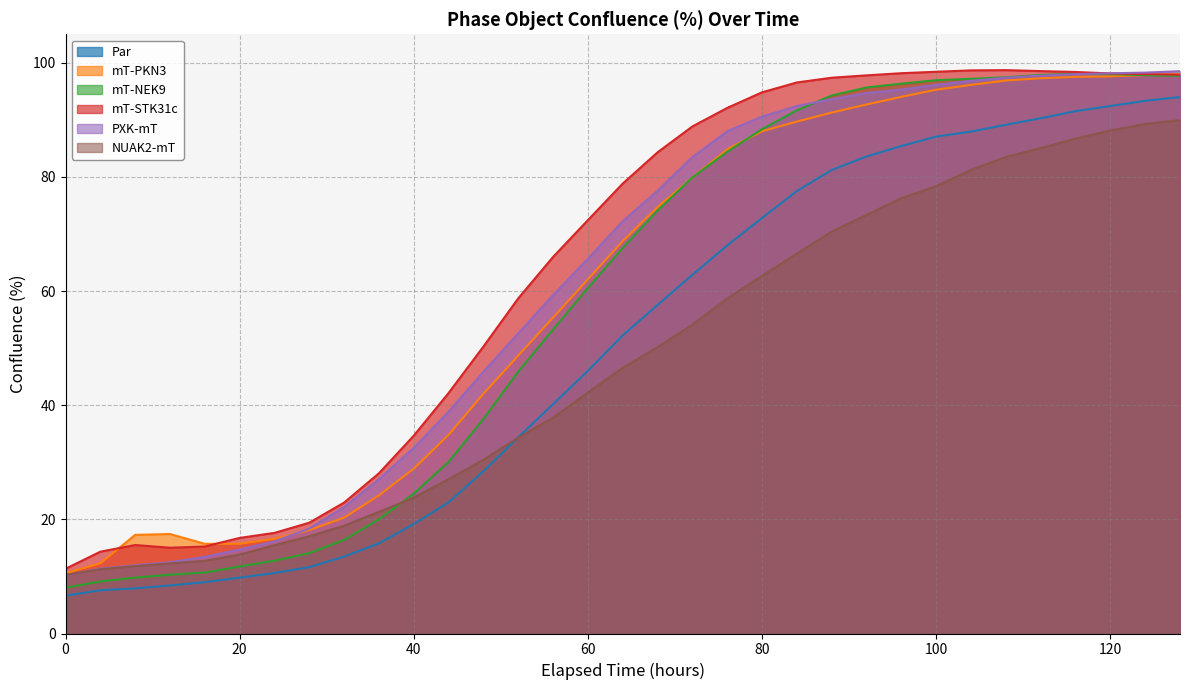

How many values in the mT-STK31c series exceed 78?

17